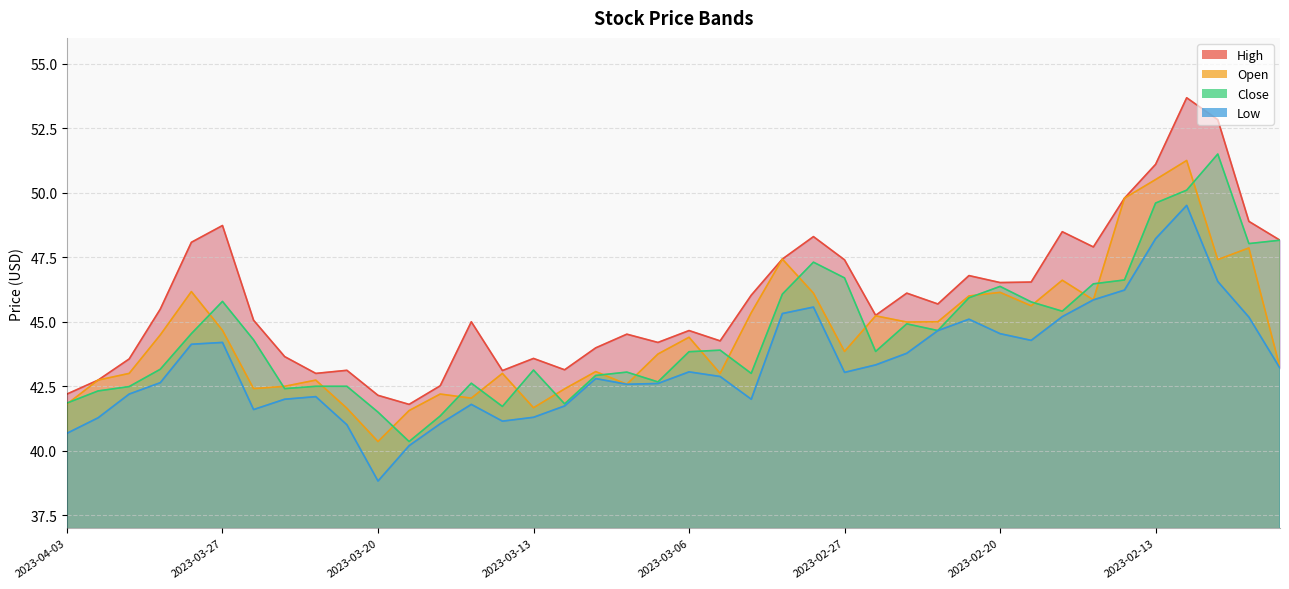

True or false: close has more than 1 interior local peaks.

True